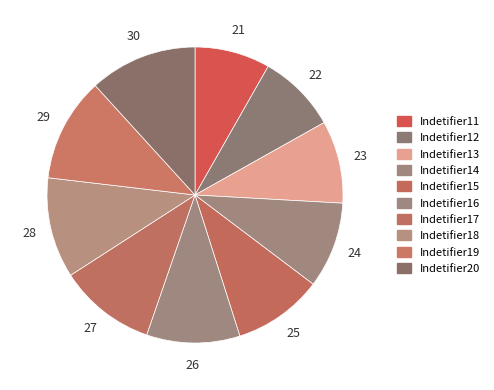

Combined, what portion of the pie is Indetifier12 and Indetifier19?

20.0%